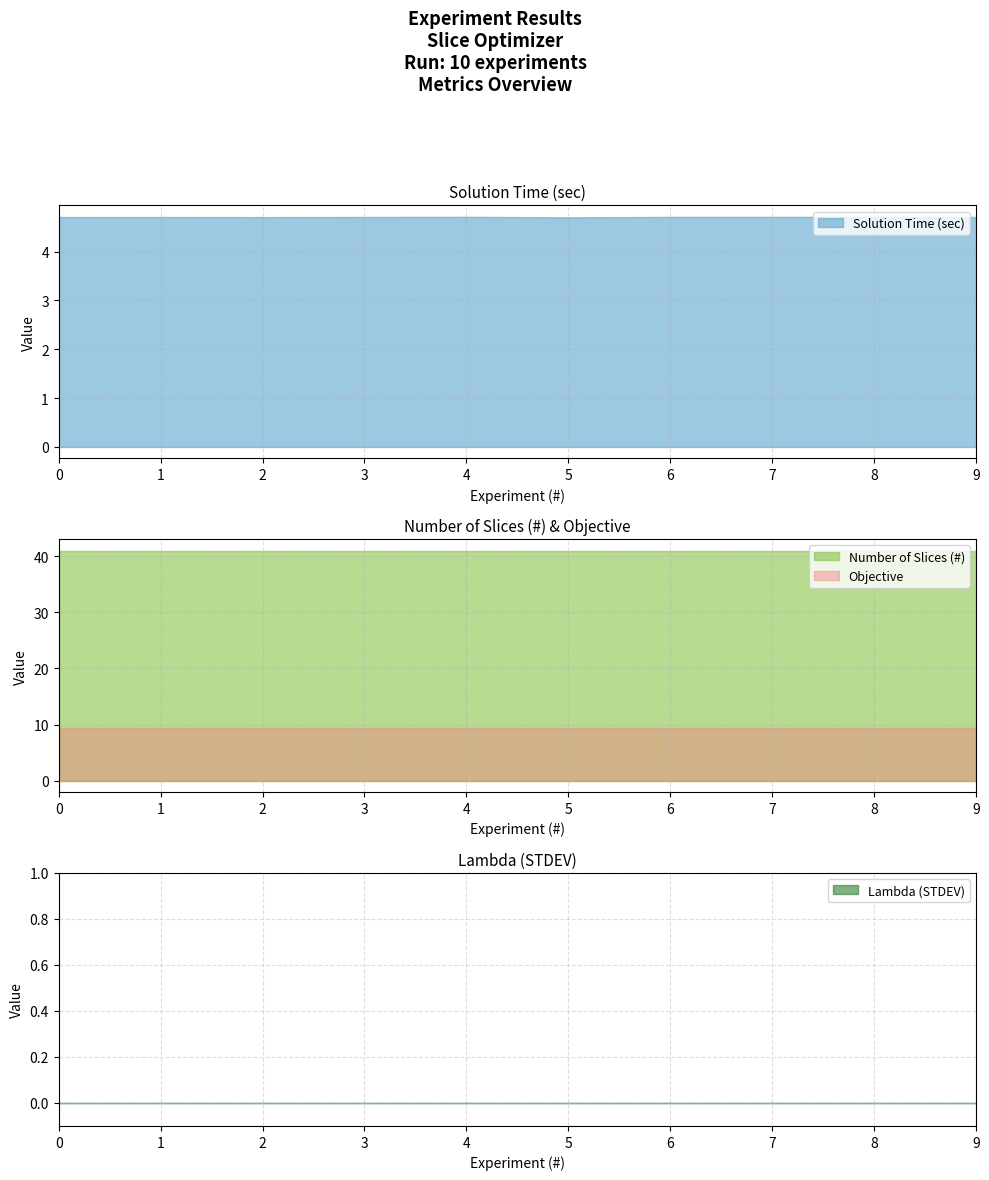

The Number of Slices (#) series shows 41.0 at 9. True or false?

True